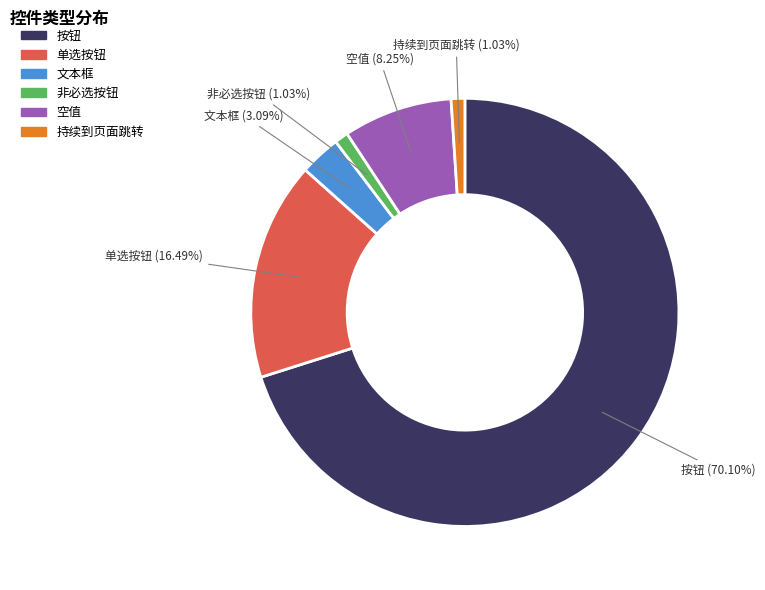

To the nearest percent, what is the average slice percentage?

17%